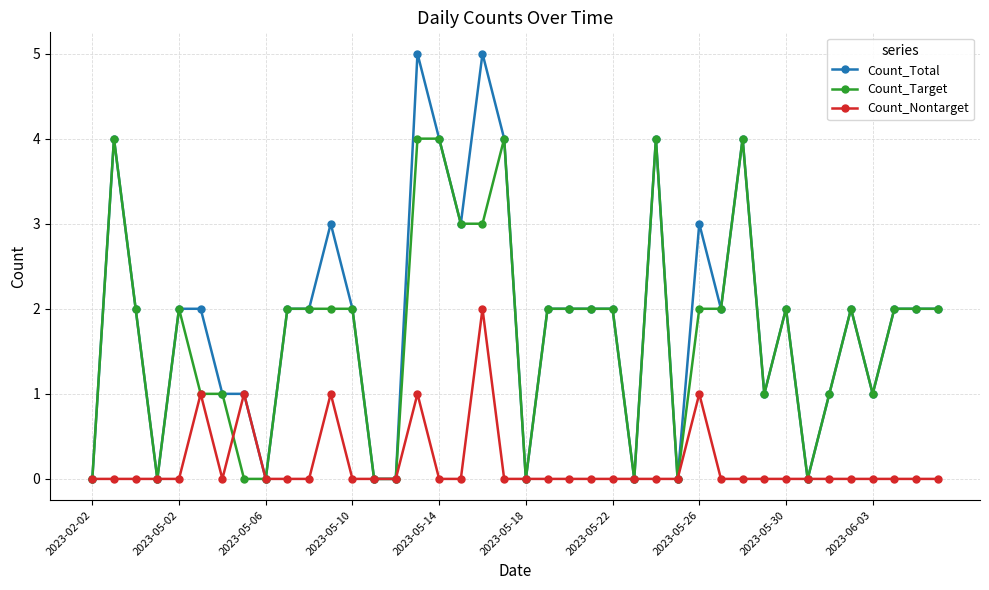

True or false: Count_Target has more than 1 interior local peaks.

True